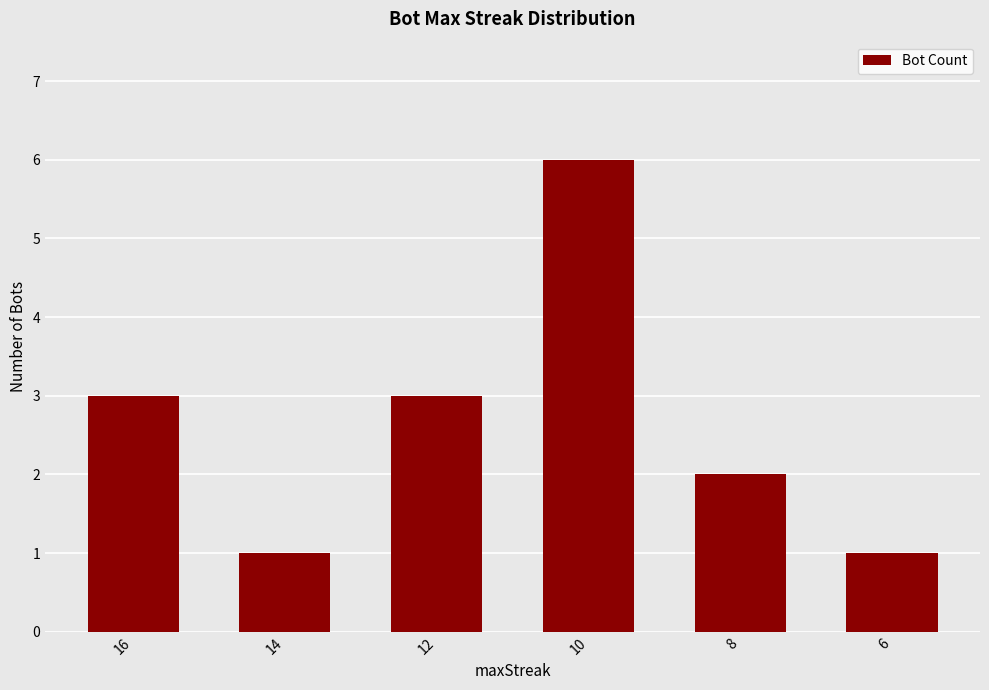

Does the chart contain stacked bars?

No